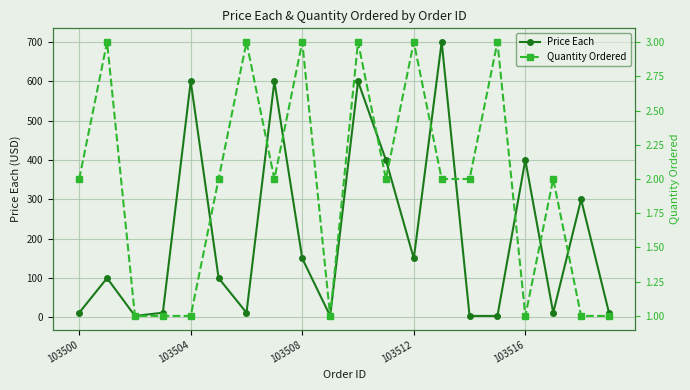

What is the maximum value for Price Each?

700.0